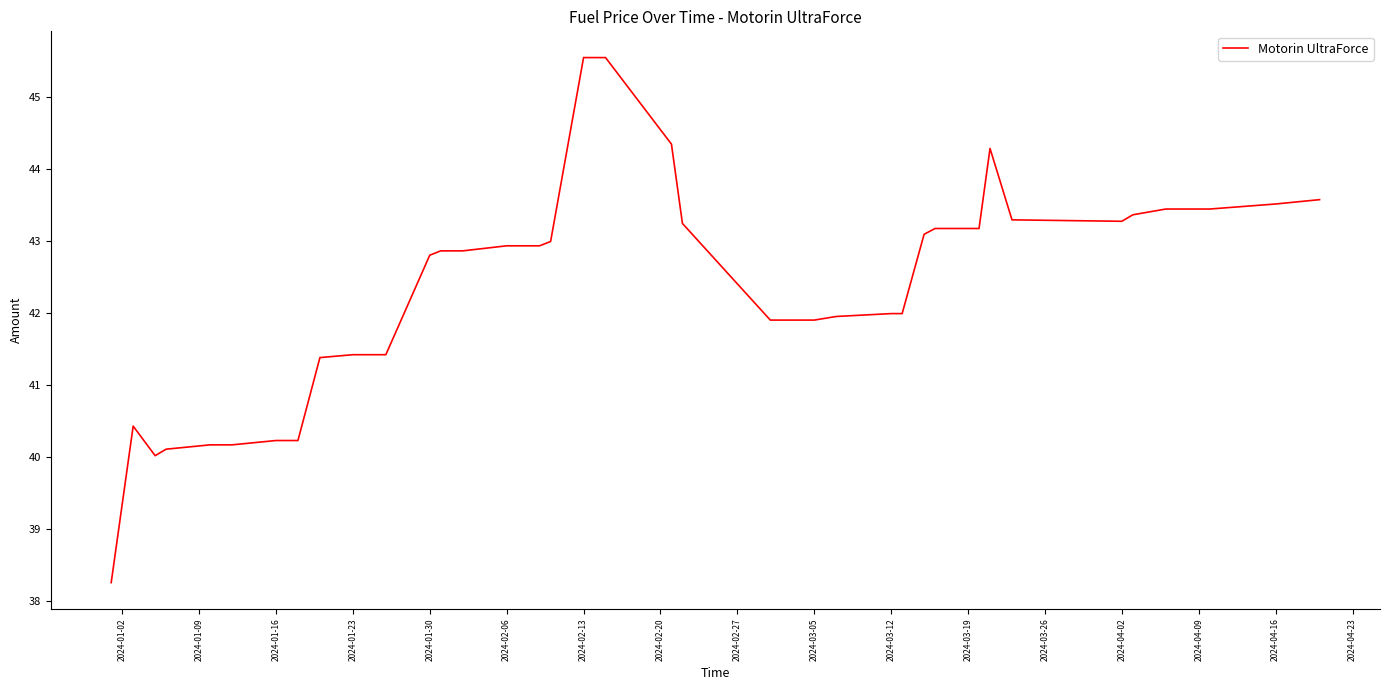

What is the difference between the maximum and minimum values?

7.3